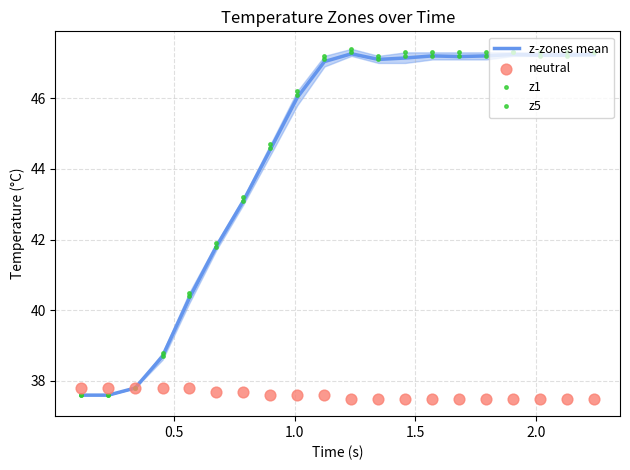

Is the value of z1 at 8 greater than the value of z5 at 9?

No